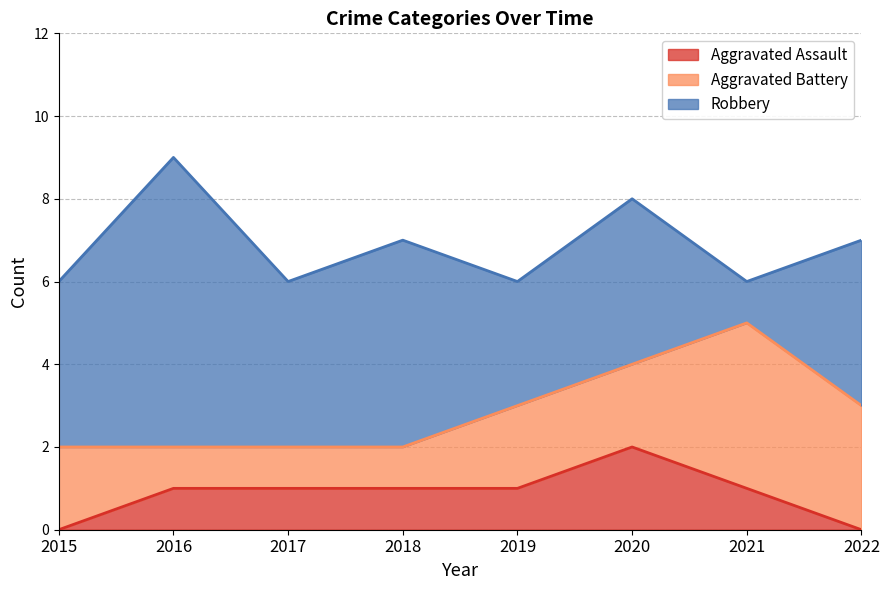

What is the sum of the Aggravated Assault values at 2021 and 2017?

2